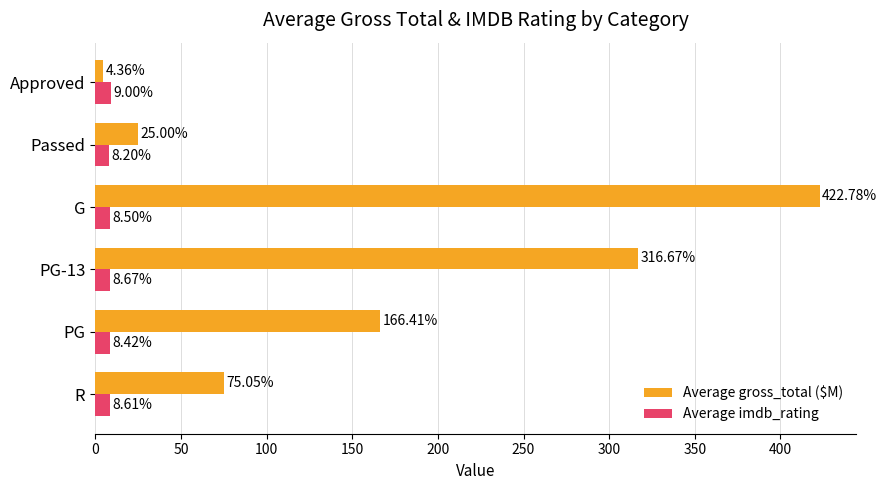

How many distinct data groups are displayed?

2